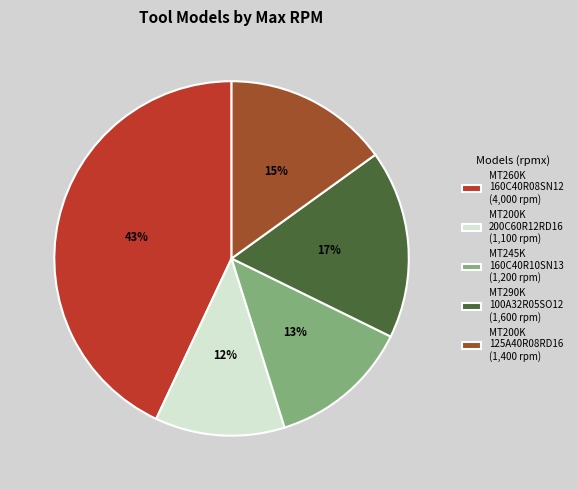

What percentage is the MT290K 100A32R05SO12 (1,600 rpm) slice, to the nearest percent?

17%